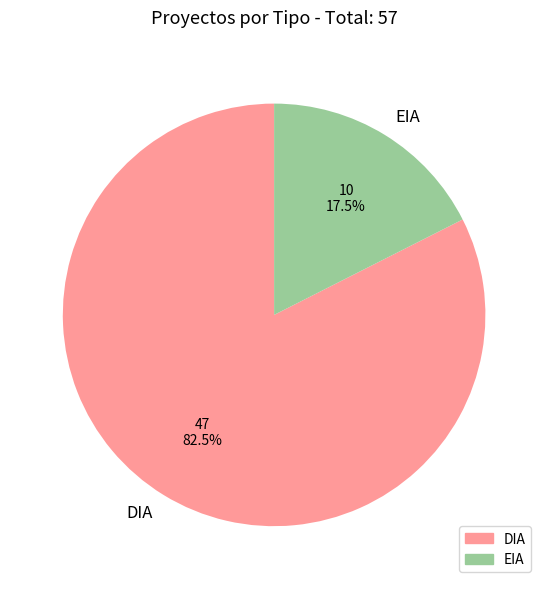

To the nearest percent, what is the average slice percentage?

50%